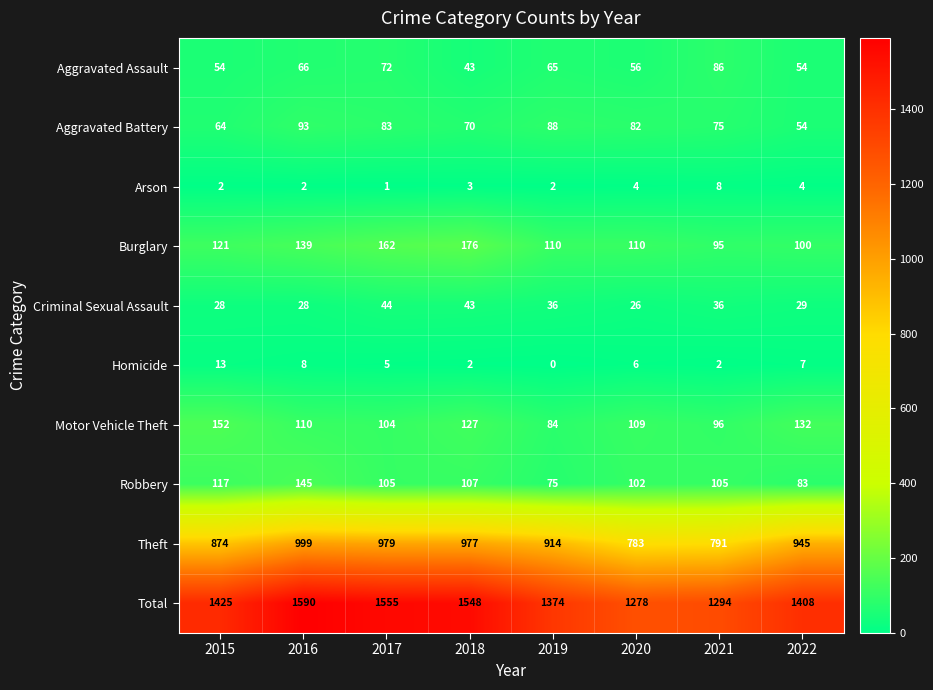

At which label is Burglary closest to 135?

2016